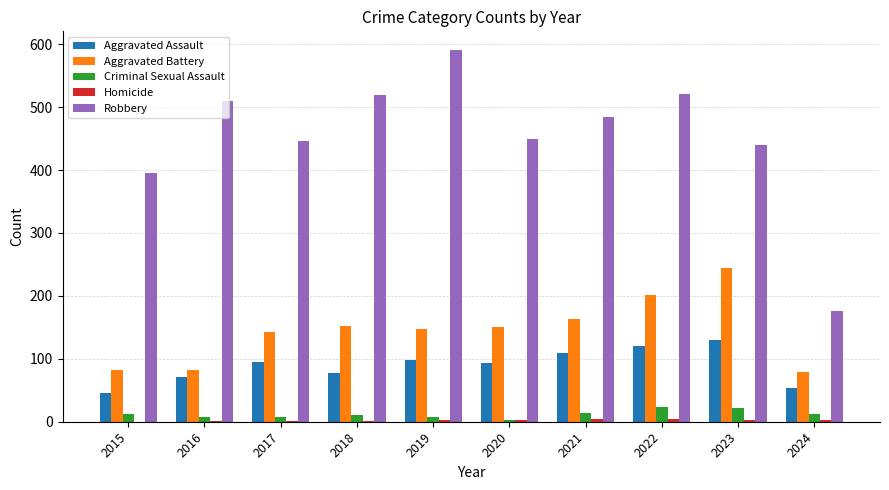

How many data points does each series have?

10